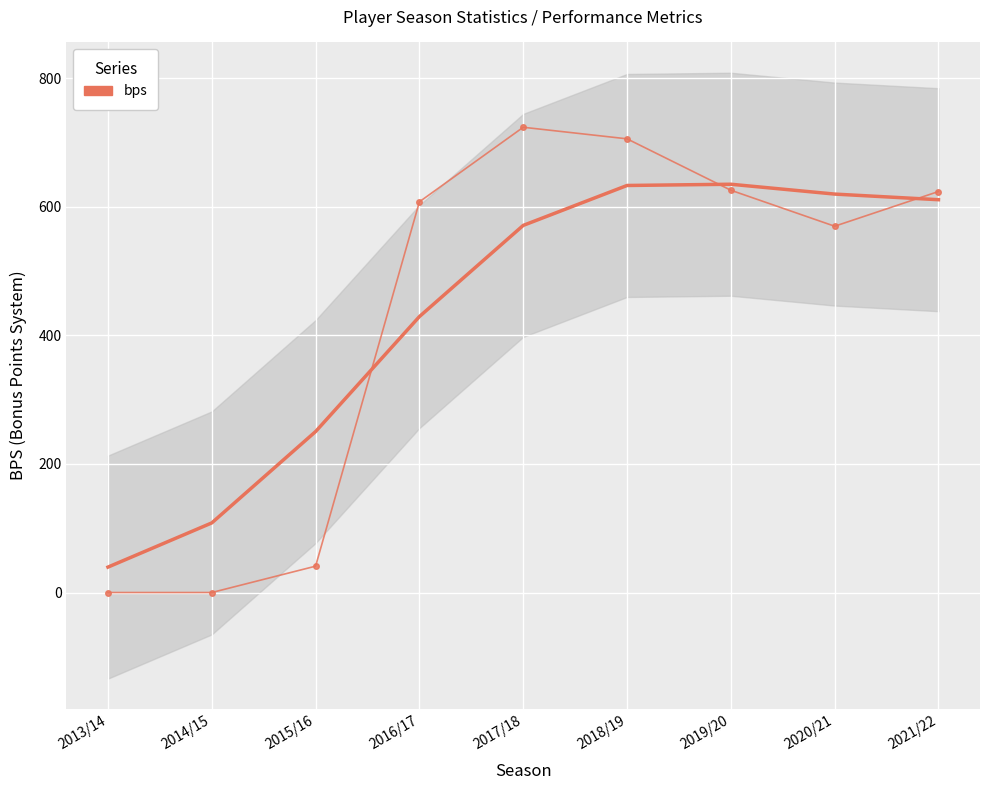

Which label corresponds to the smallest value in the chart?

2013/14